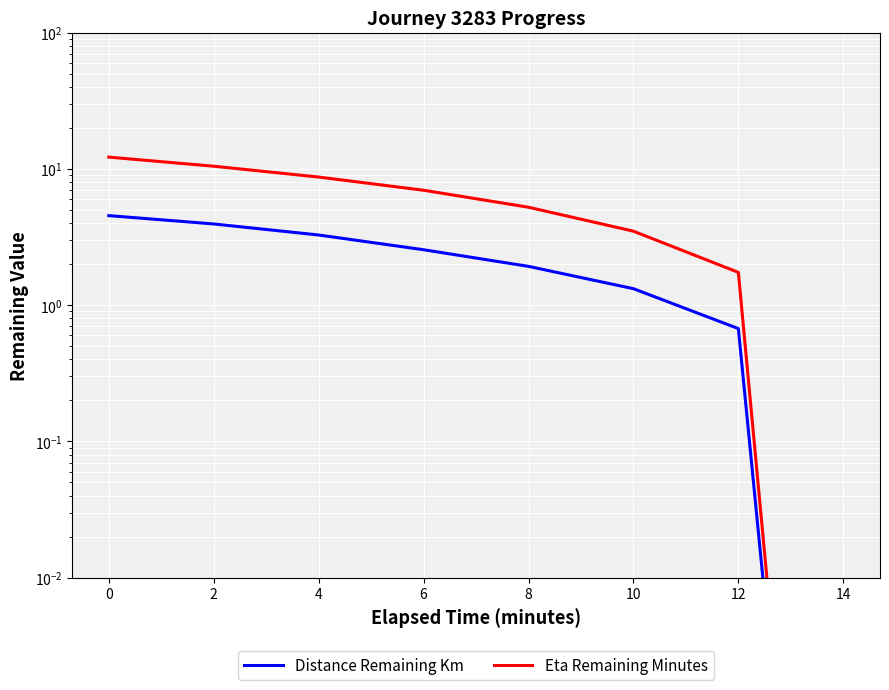

Between 10 and 12, which is larger?

10